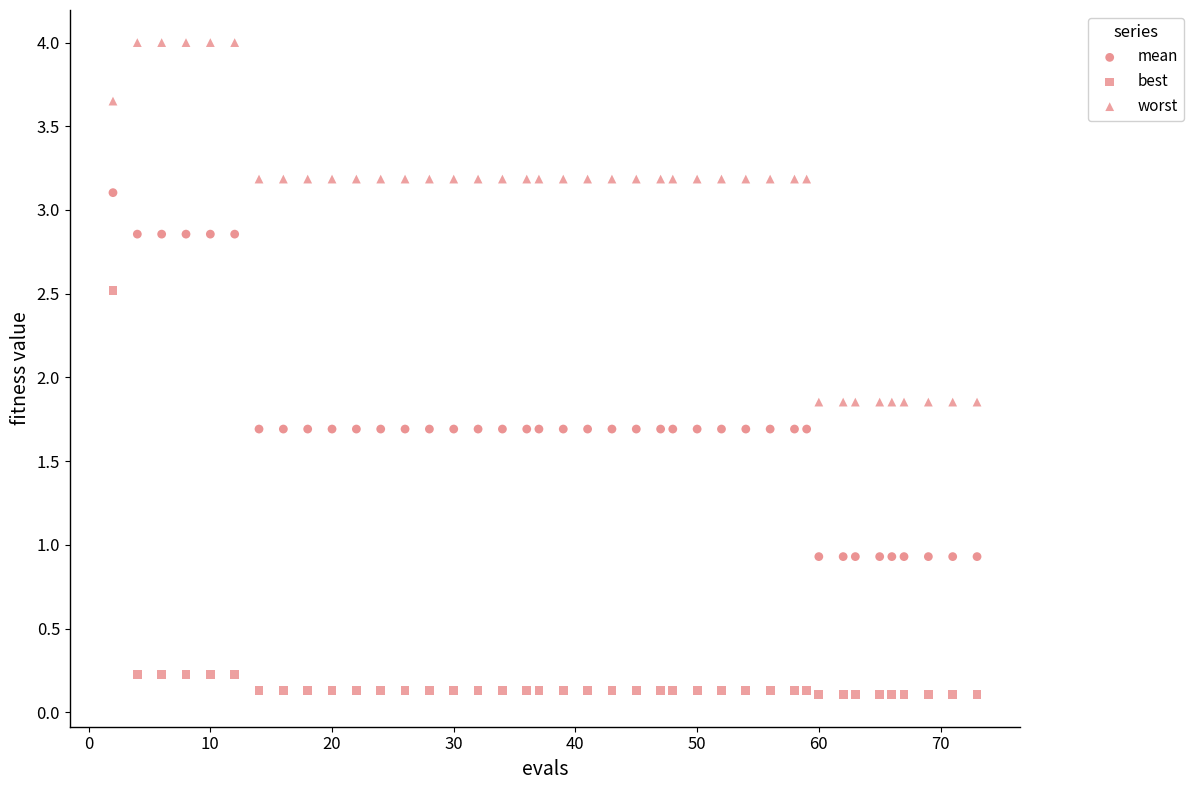

How many data points are displayed?

120